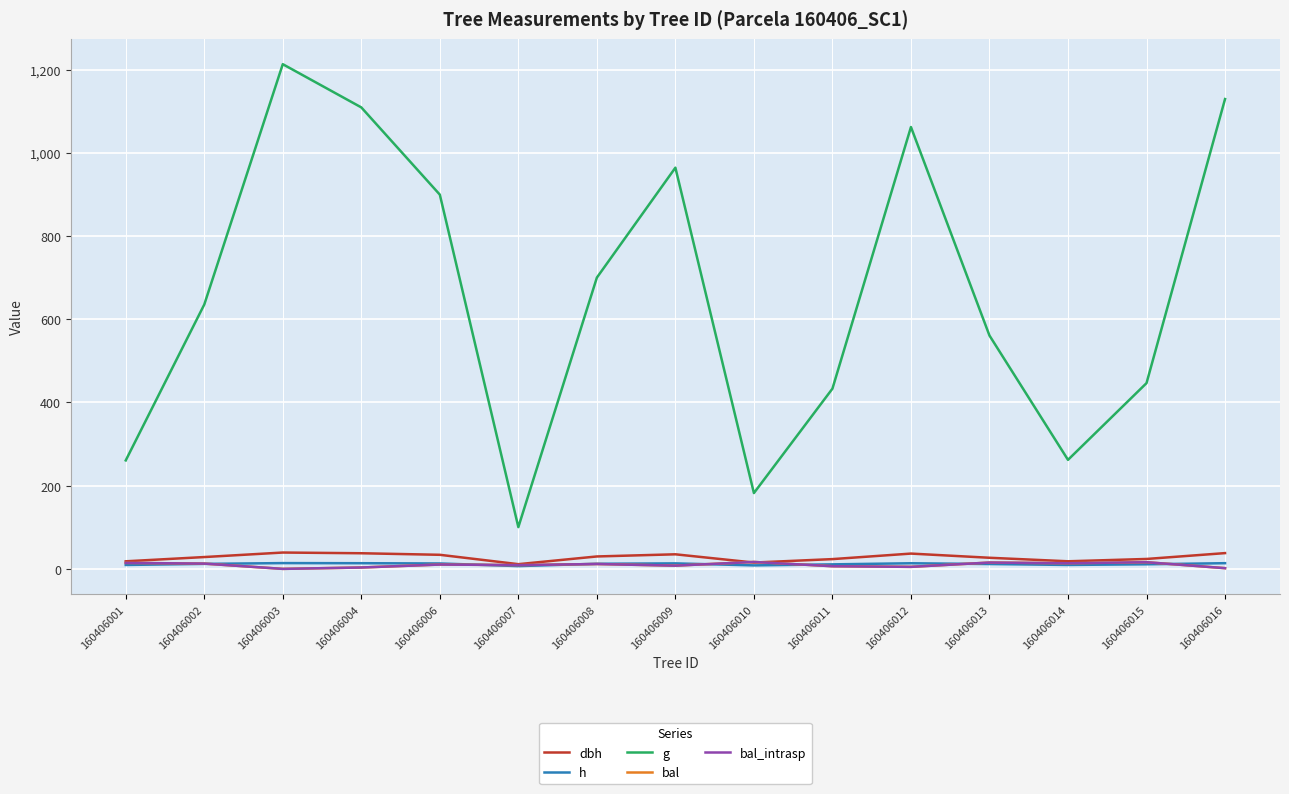

Reading right to left, extract all data points from this chart.

dbh: 160406016=37.9	160406015=23.8	160406014=18.3	160406013=26.7	160406012=36.8	160406011=23.5	160406010=15.2	160406009=35.0	160406008=29.9	160406007=11.3	160406006=33.9	160406004=37.6	160406003=39.3	160406002=28.4	160406001=18.2
h: 160406016=13.7	160406015=11.0	160406014=9.4	160406013=11.7	160406012=13.5	160406011=10.9	160406010=8.4	160406009=13.2	160406008=12.3	160406007=6.7	160406006=13.0	160406004=13.6	160406003=13.9	160406002=12.0	160406001=9.4
g: 160406016=1129.5	160406015=446.6	160406014=262.1	160406013=561.0	160406012=1062.3	160406011=433.2	160406010=182.3	160406009=964.5	160406008=700.2	160406007=100.4	160406006=899.7	160406004=1109.4	160406003=1213.3	160406002=635.5	160406001=260.8
bal: 160406016=1.7	160406015=16.0	160406014=13.6	160406013=15.2	160406012=4.9	160406011=6.4	160406010=16.7	160406009=7.8	160406008=11.7	160406007=9.1	160406006=10.4	160406004=3.3	160406003=0.0	160406002=12.7	160406001=14.4
bal_intrasp: 160406016=1.7	160406015=16.0	160406014=13.6	160406013=15.2	160406012=4.9	160406011=6.4	160406010=16.7	160406009=7.8	160406008=11.7	160406007=9.1	160406006=10.4	160406004=3.3	160406003=0.0	160406002=12.7	160406001=14.4